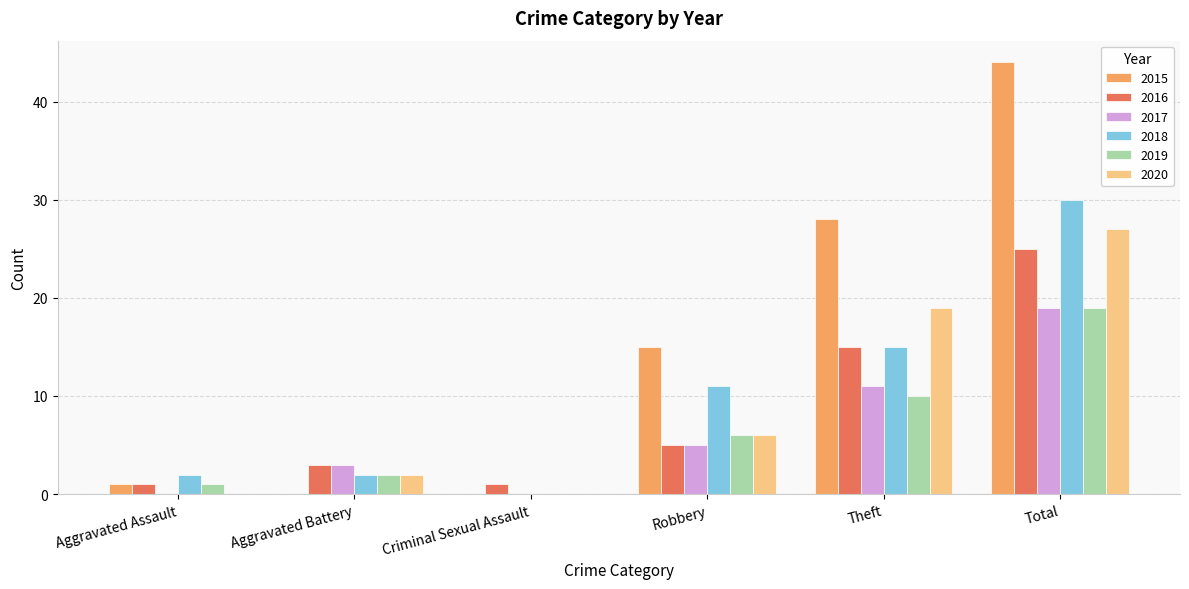

Which series changed the most between Aggravated Battery and Robbery?

2015